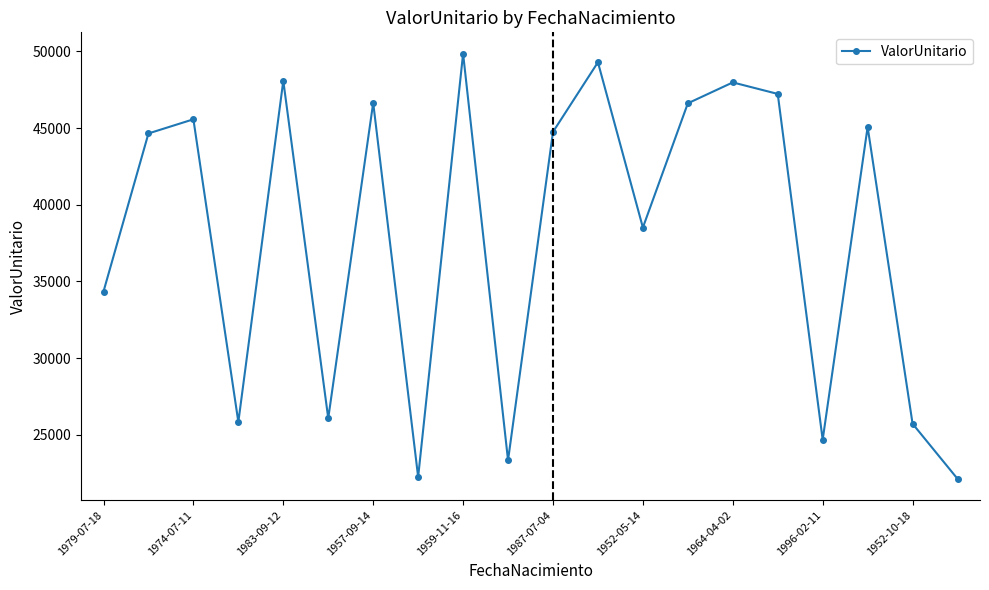

What is the greatest value displayed?

49855.6